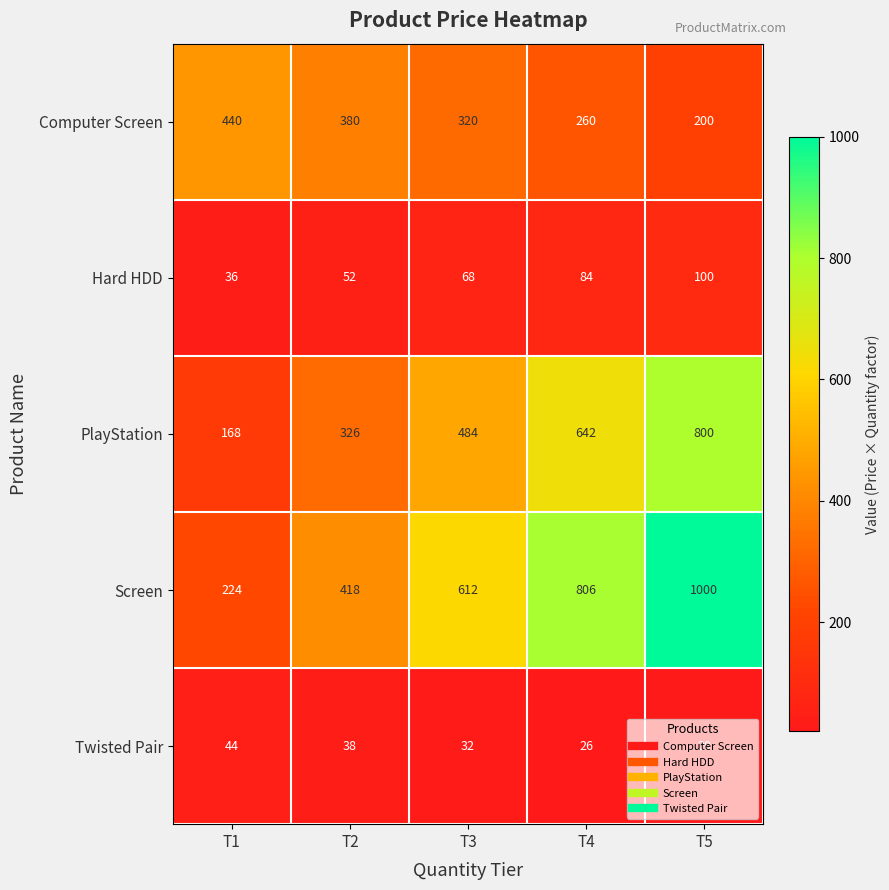

At which label is PlayStation closest to 484?

T3